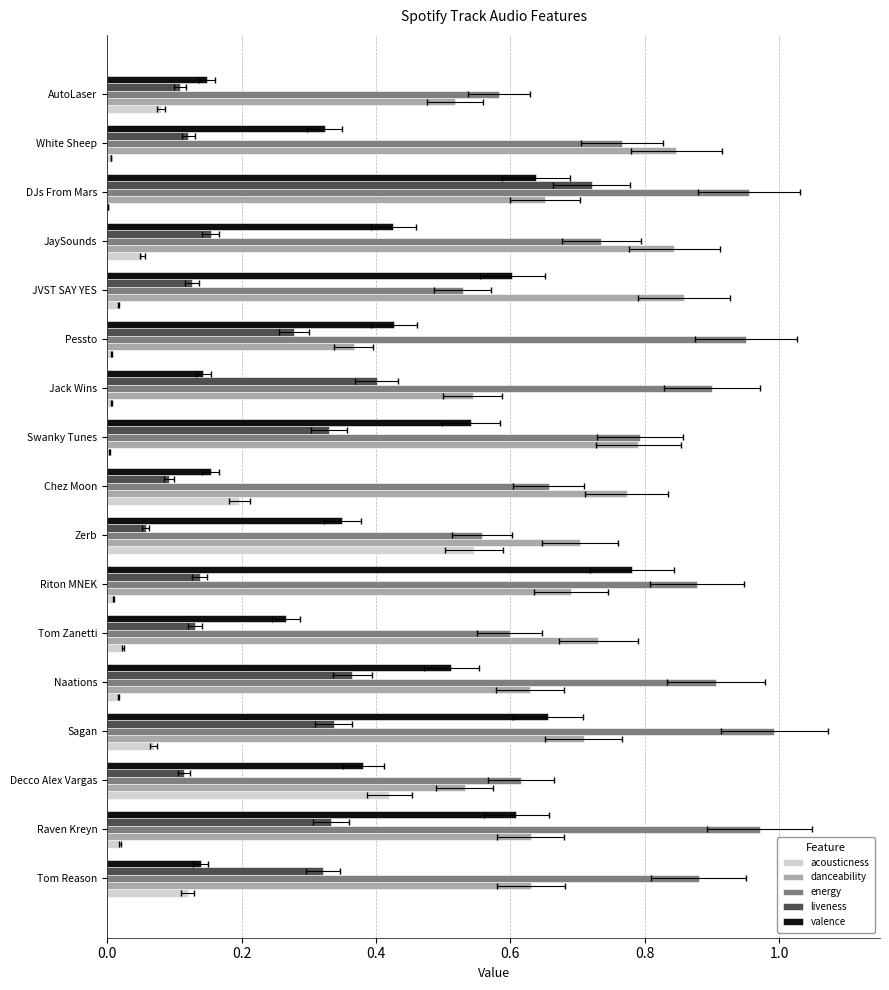

What is the difference between the maximum and minimum values in the acousticness series?

0.5